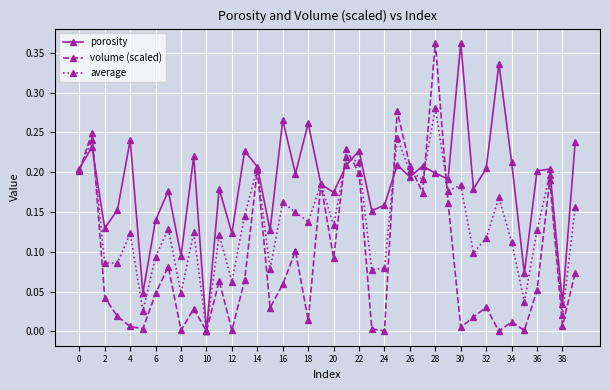

How many interior local peaks does the volume (scaled) series have?

13